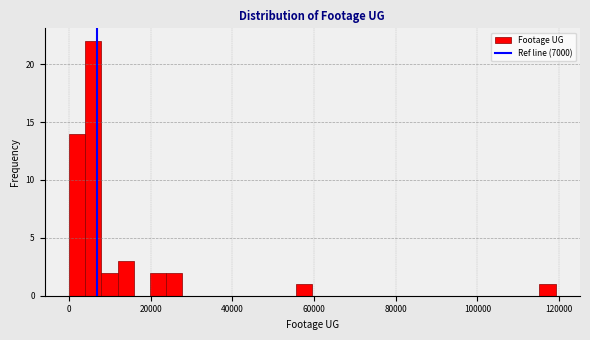

Around what value on the x-axis is the tallest bar? Give the approximate position of its centre, as read against the axis.

6000